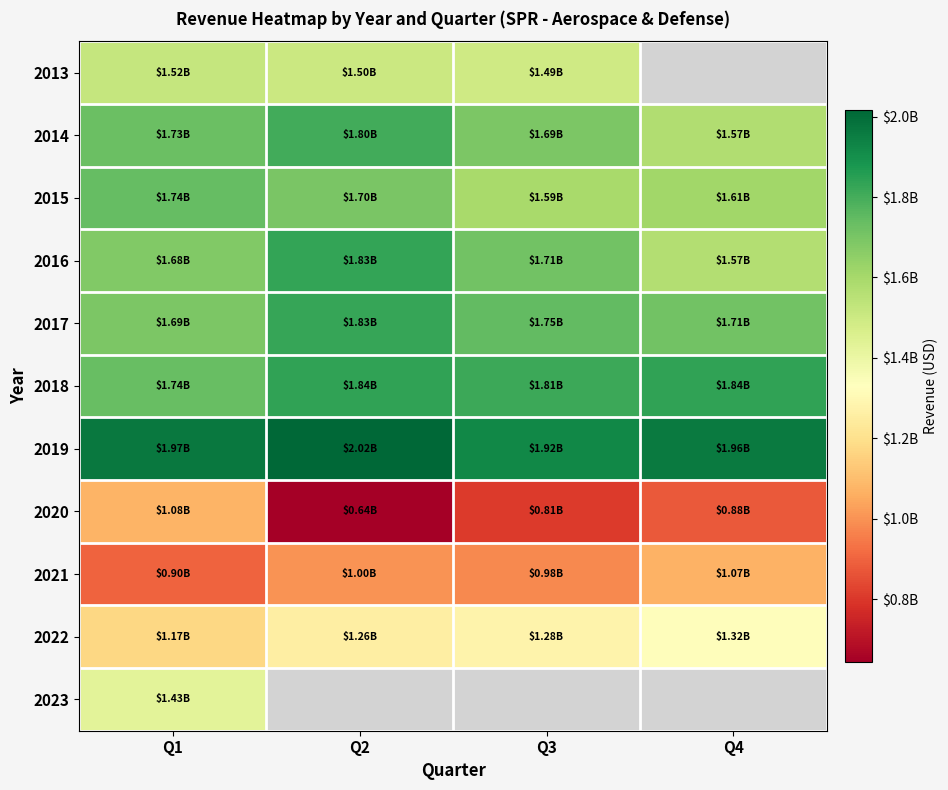

What is the maximum value for 2022?

1320100000.0